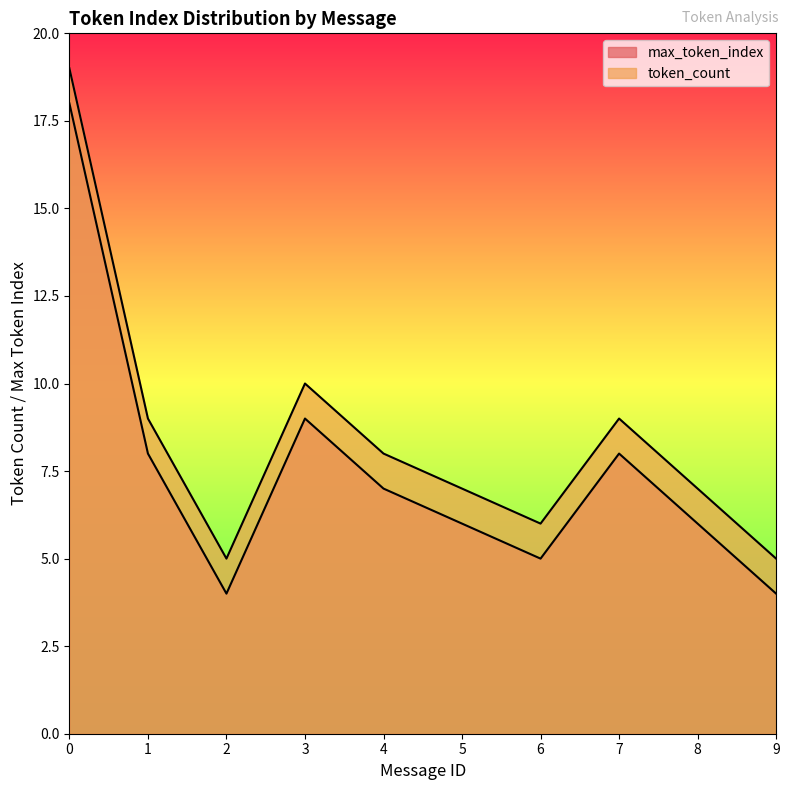

What is the value of the max_token_index point at the 4th from the left?

9